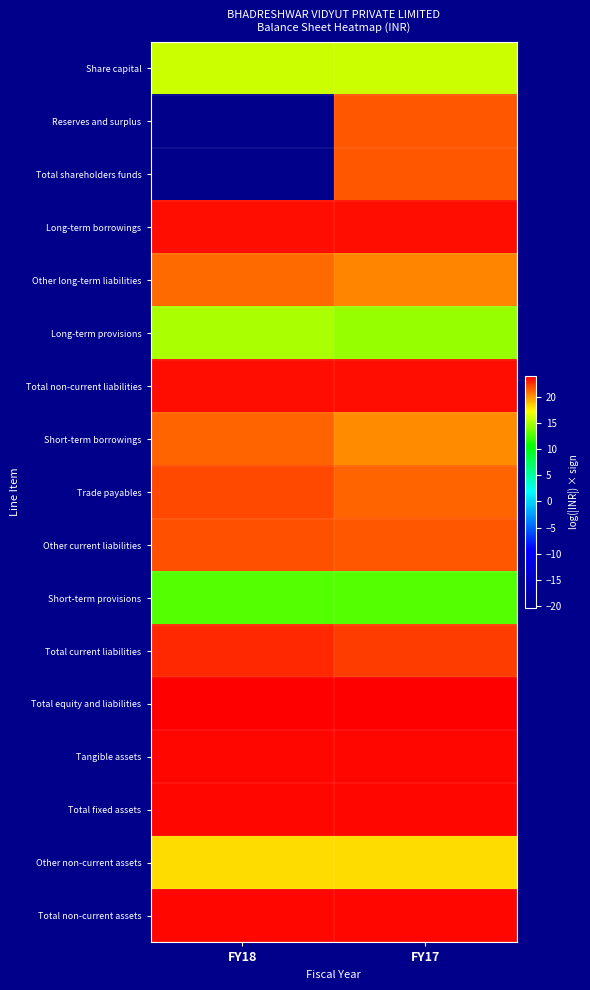

Reading right to left, extract all data points from this chart.

Share capital: FY17=15.9	FY18=15.9
Reserves and surplus: FY17=21.5	FY18=-20.3
Total shareholders funds: FY17=21.5	FY18=-20.3
Long-term borrowings: FY17=23.4	FY18=23.4
Other long-term liabilities: FY17=20.3	FY18=21.1
Long-term provisions: FY17=14.5	FY18=14.9
Total non-current liabilities: FY17=23.5	FY18=23.5
Short-term borrowings: FY17=20.2	FY18=21.1
Trade payables: FY17=21.2	FY18=22.0
Other current liabilities: FY17=21.6	FY18=21.7
Short-term provisions: FY17=12.8	FY18=12.7
Total current liabilities: FY17=22.2	FY18=22.8
Total equity and liabilities: FY17=23.8	FY18=23.9
Tangible assets: FY17=23.6	FY18=23.6
Total fixed assets: FY17=23.6	FY18=23.6
Other non-current assets: FY17=18.1	FY18=18.1
Total non-current assets: FY17=23.6	FY18=23.6